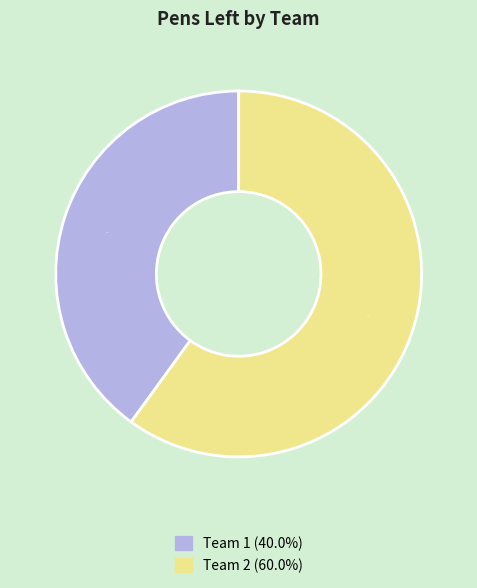

What is the ratio of the value at Team 2 to the value at Team 1?

1.5